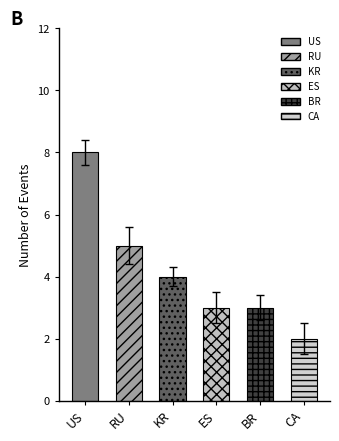

How many bars are there in total?

6